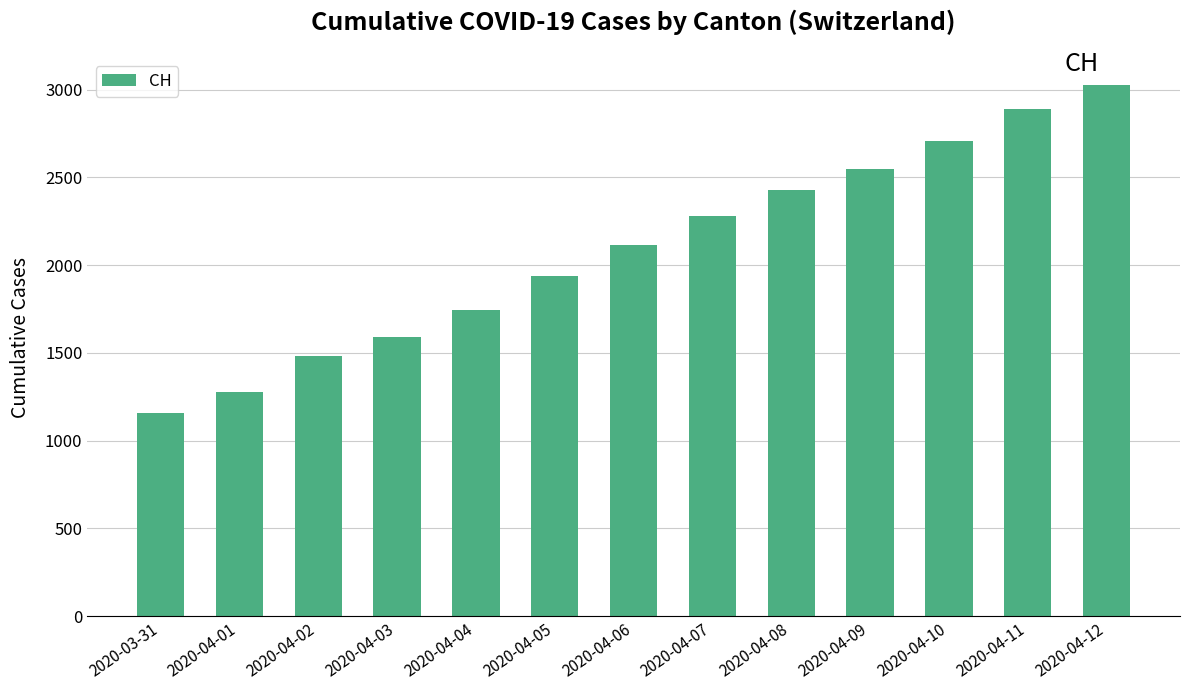

What is the difference between the second highest and minimum values?

1728